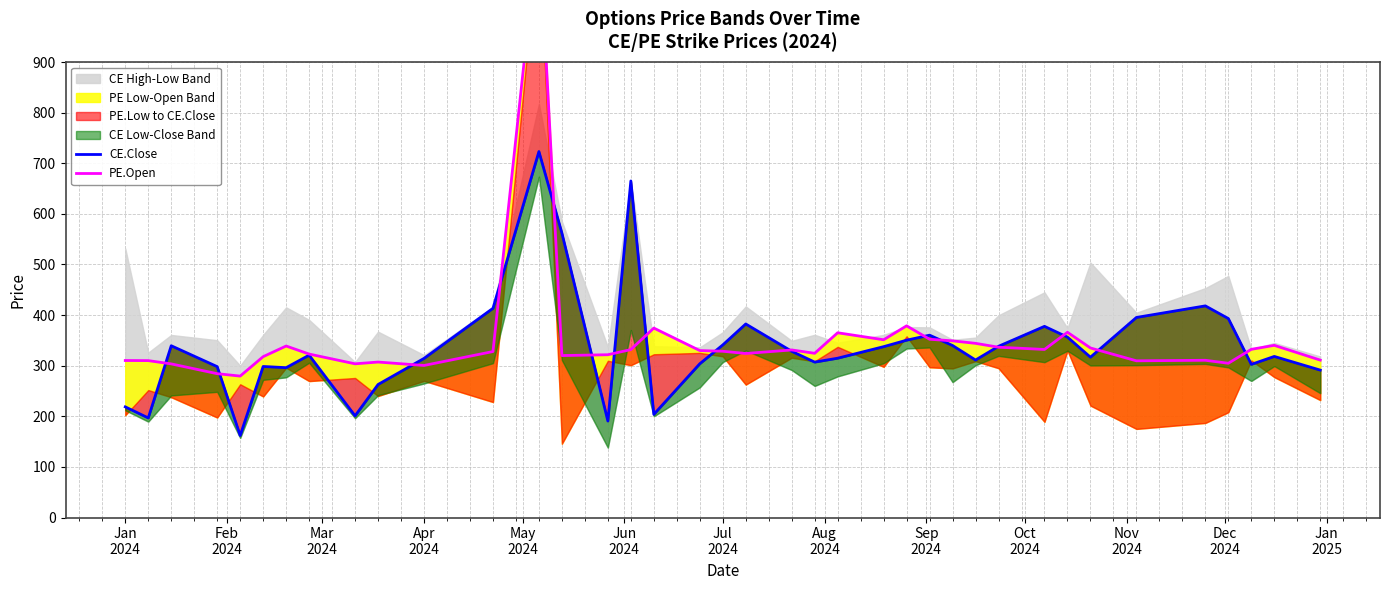

What position from the left is Sep
2024?

9